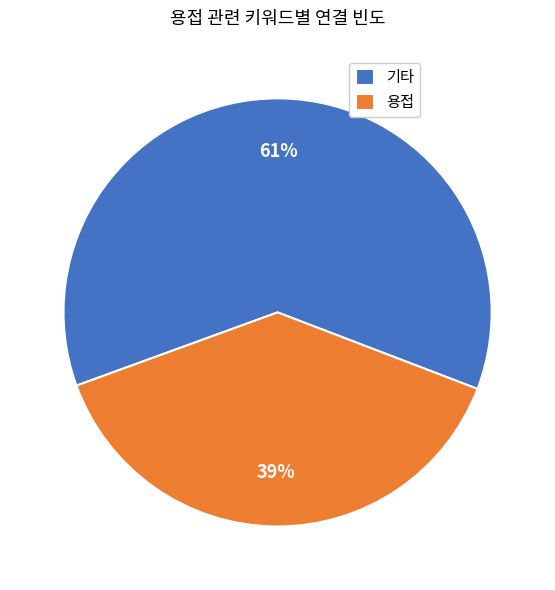

Does 용접 represent more than half of the total?

No